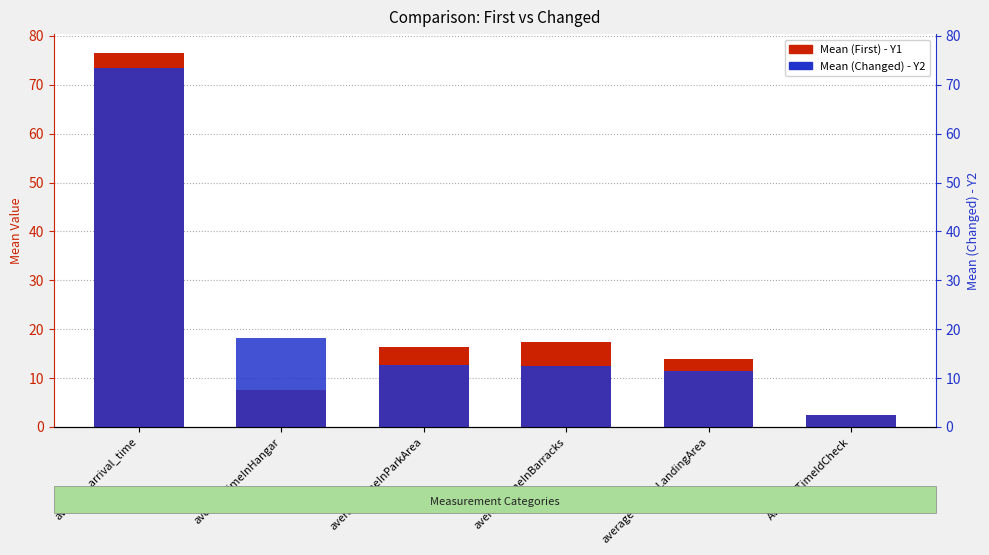

At which category does the chart reach its minimum across all series?

AverageTimeIdCheck